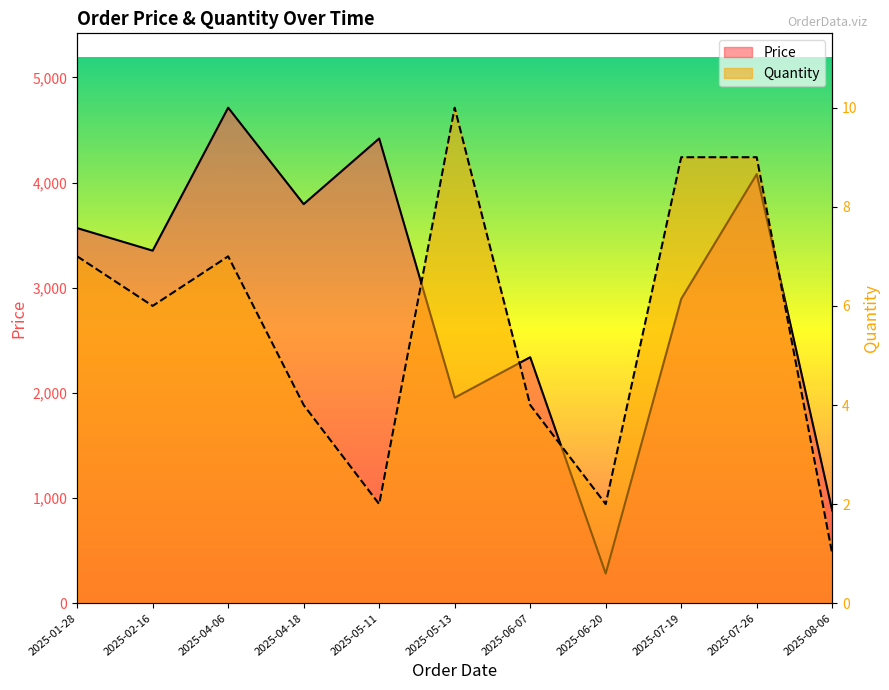

Rank the series at 2025-08-06 from lowest to highest value.

Quantity, Price